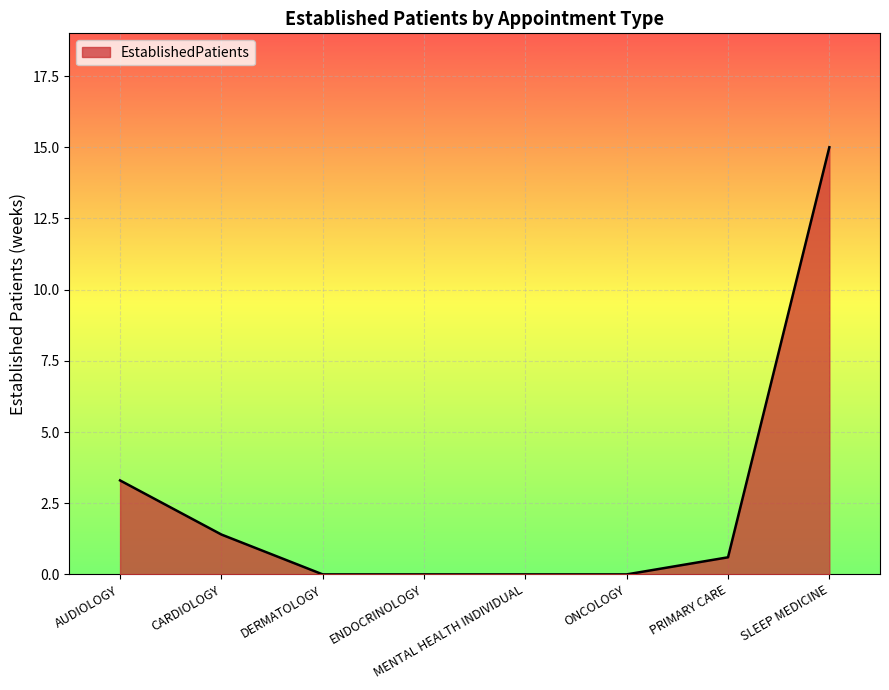

What is the difference between the maximum and minimum values?

15.0